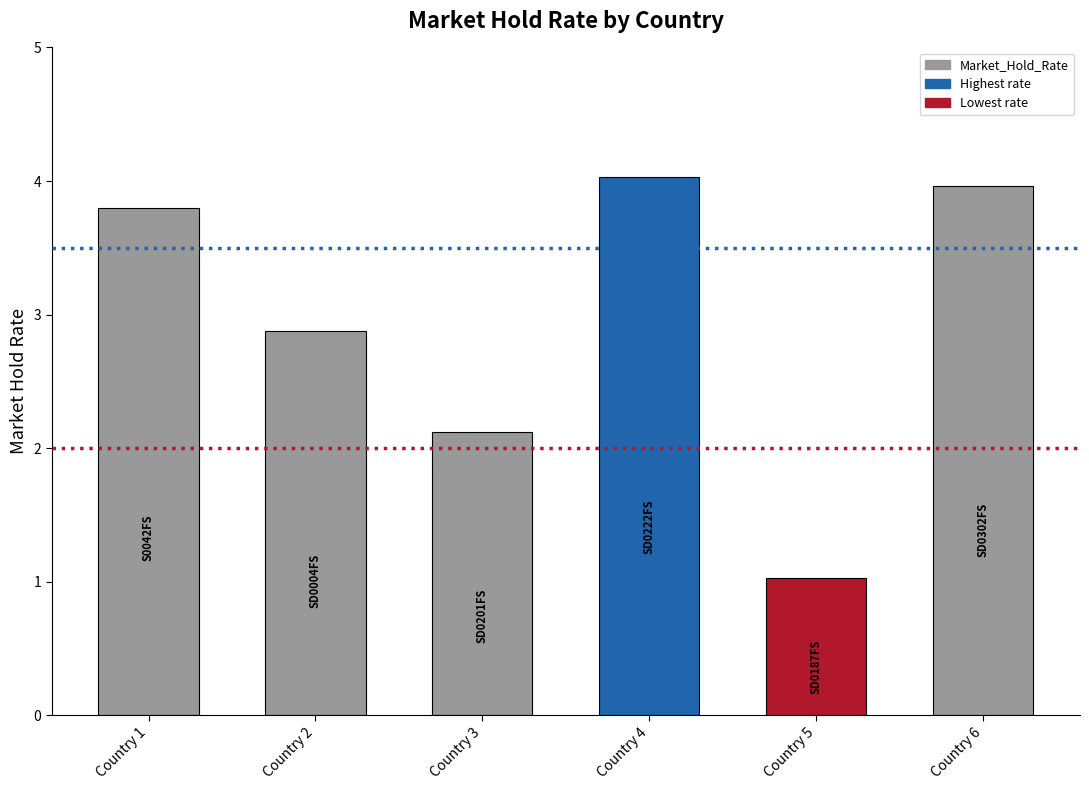

List the labels in order of value, largest first.

Country 4, Country 6, Country 1, Country 2, Country 3, Country 5